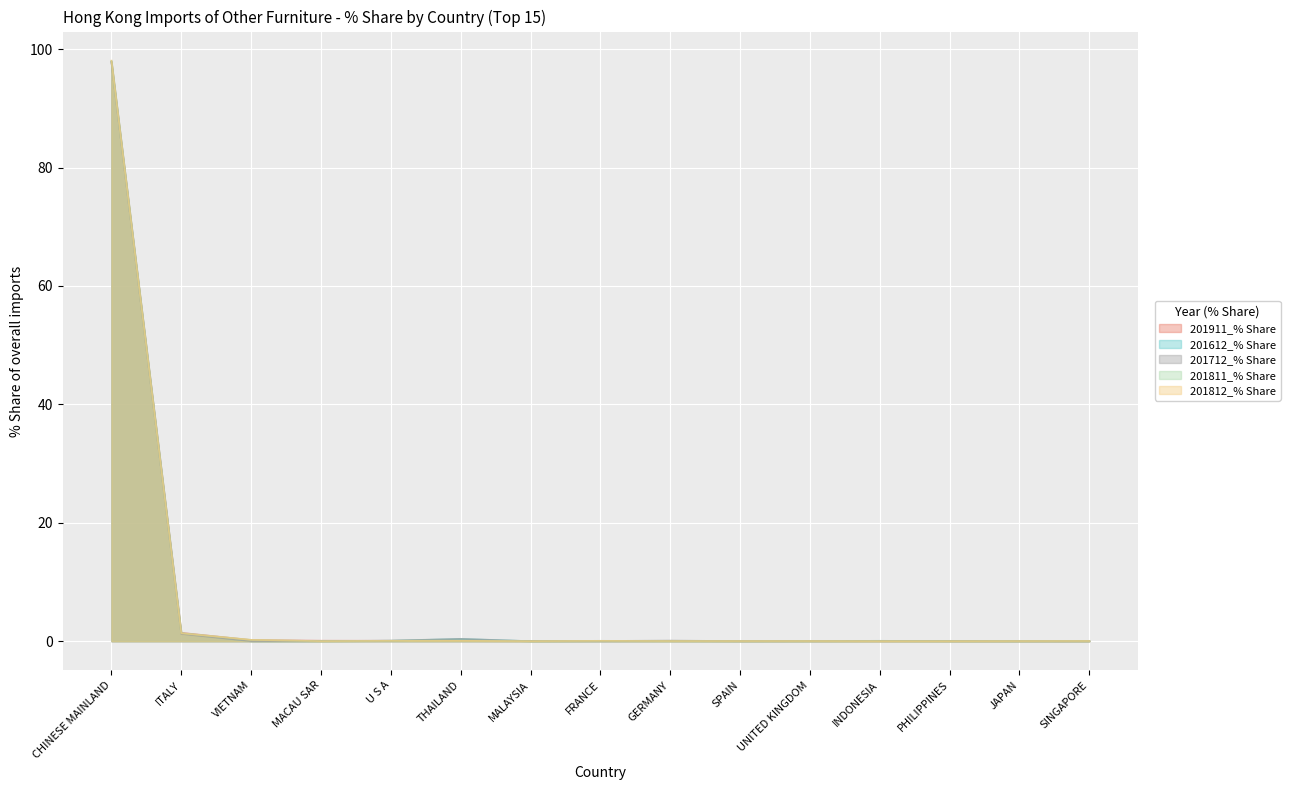

The value of 201812_% Share at FRANCE is 0.1. True or false?

True